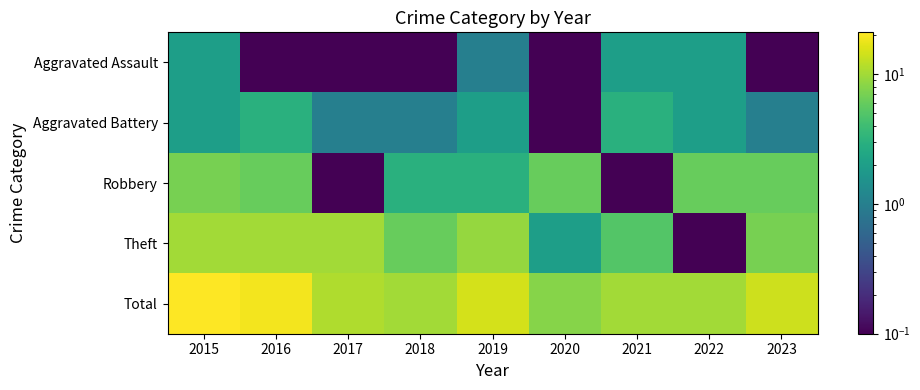

At which category is the sum across all series the highest?

2015